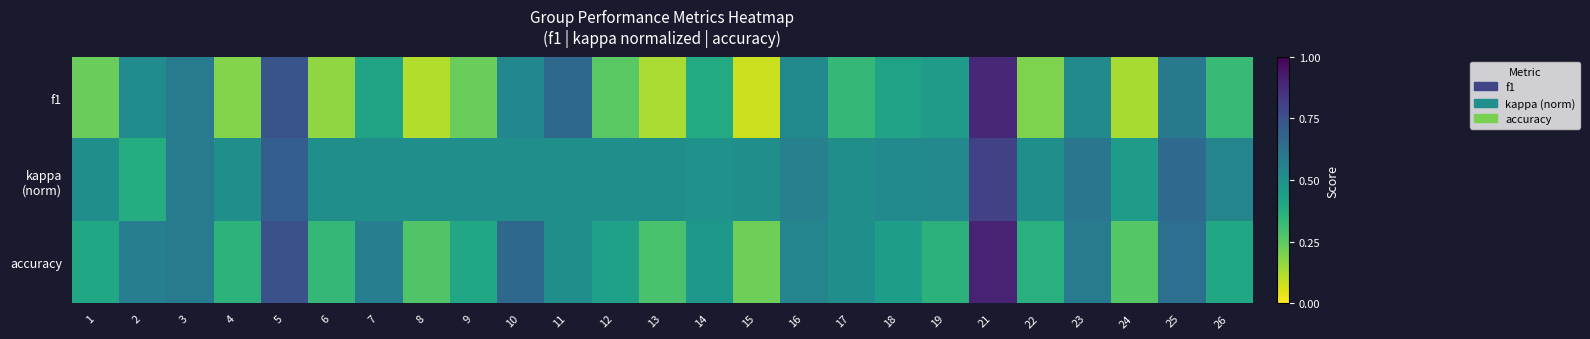

Which series has the largest total across all categories?

kappa (norm)